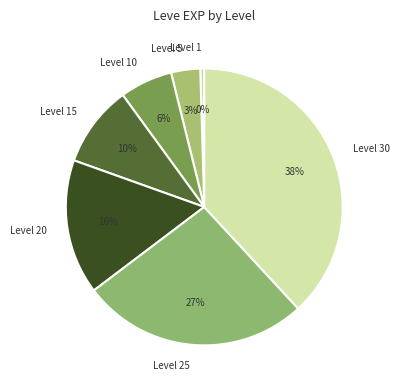

Is it true that Level 1 is 7% of the pie?

False